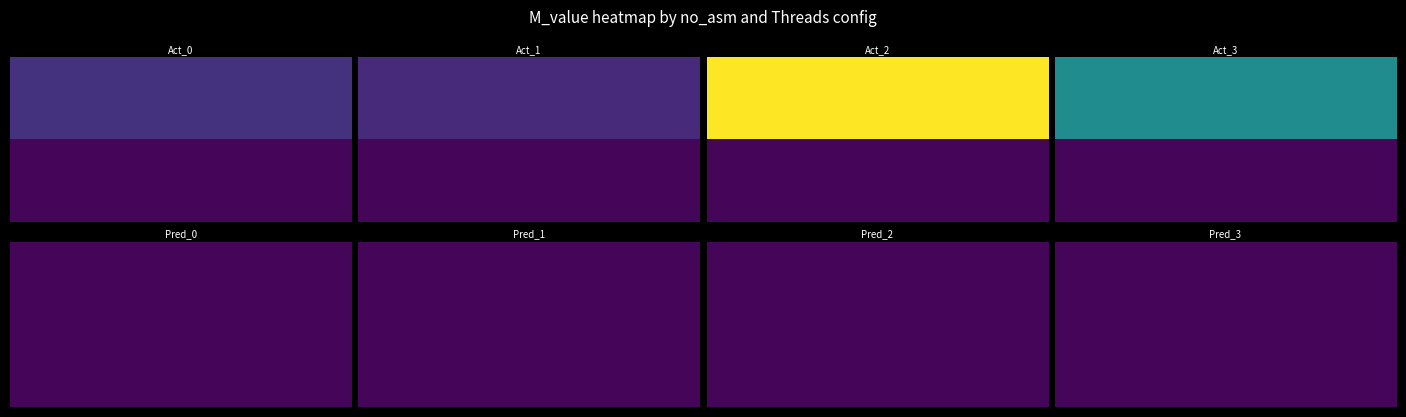

What is the average value?

30146